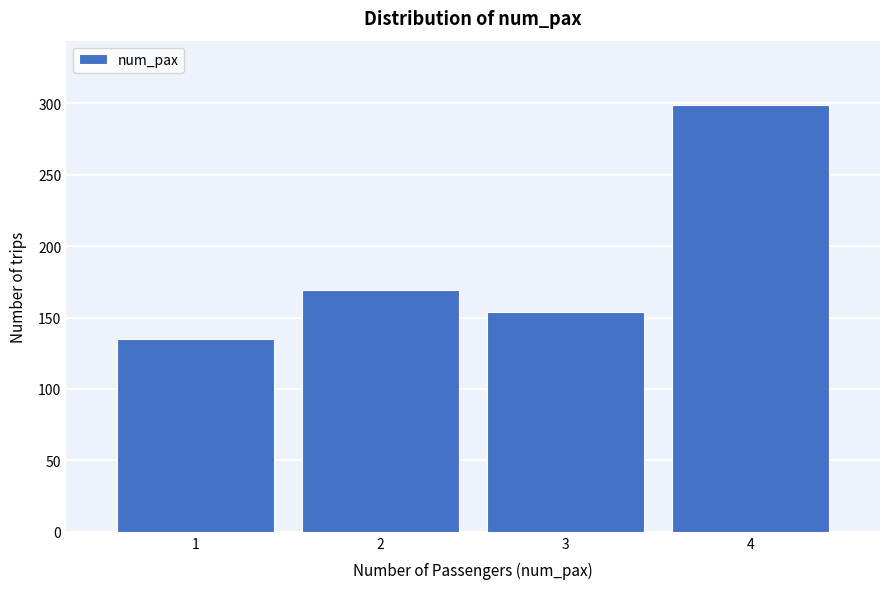

Reading left to right, extract all data points from this chart.

1=135	2=169	3=154	4=299